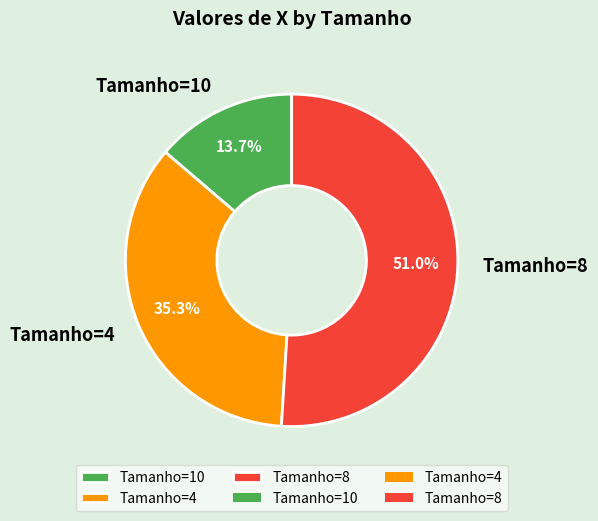

Is there a majority slice in this chart?

Yes